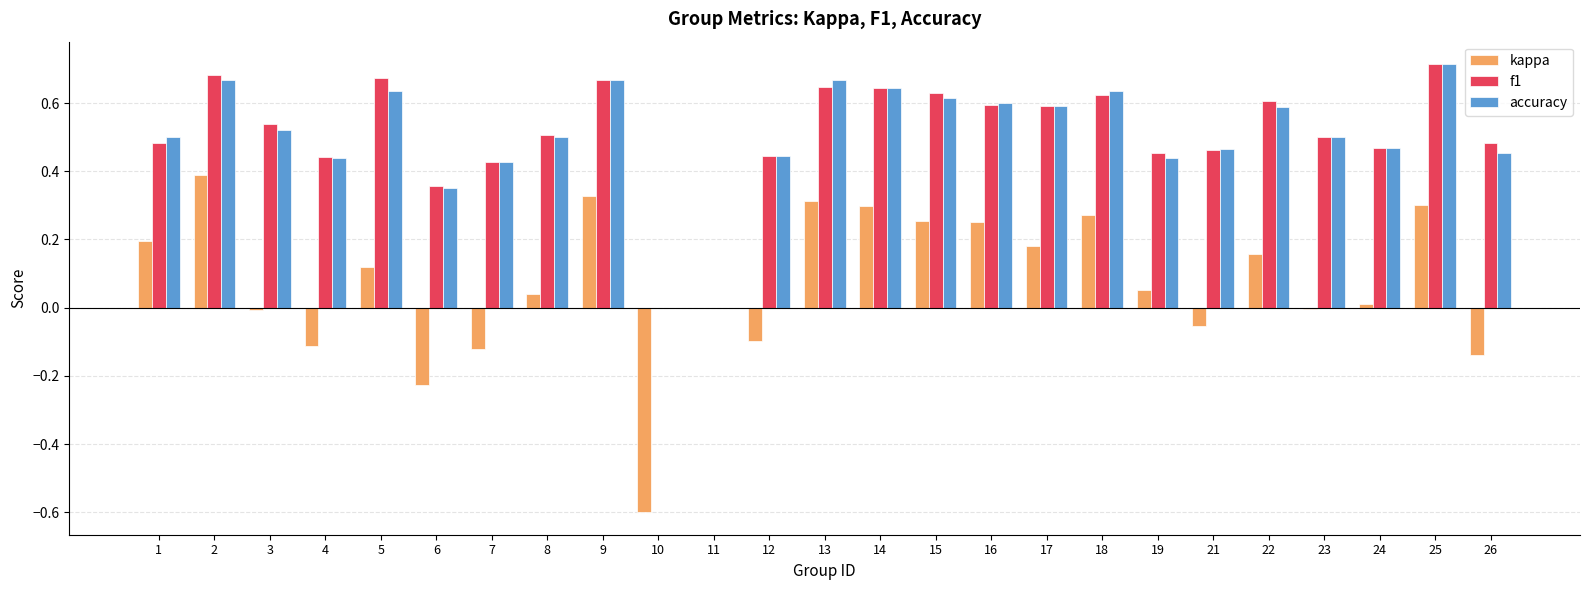

Which series has the widest spread of values?

kappa